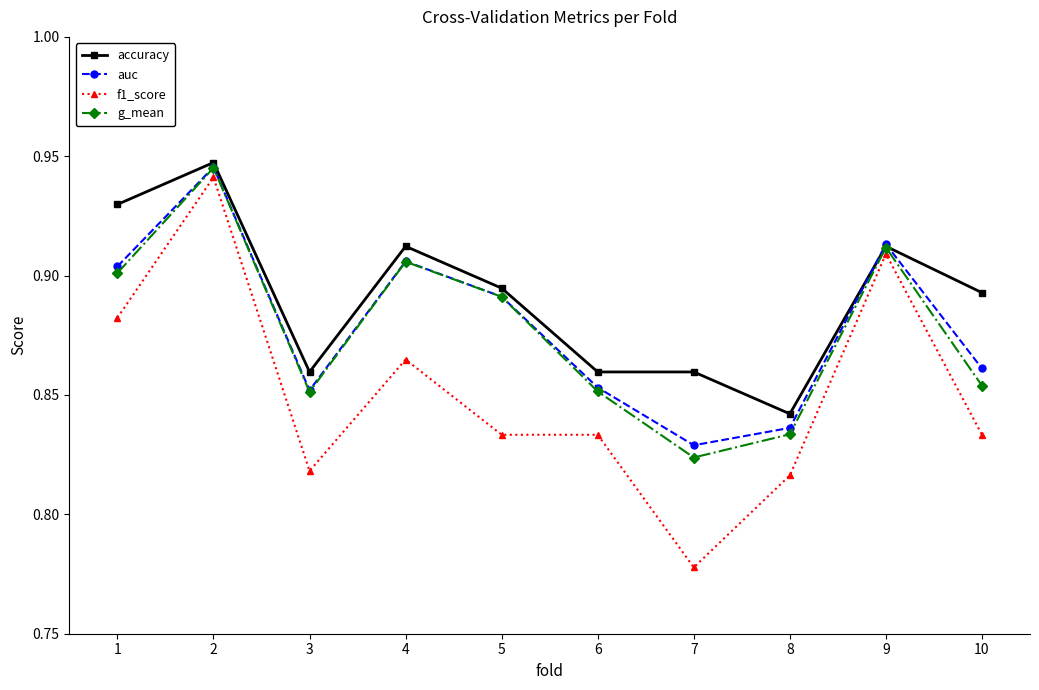

Which series has the largest total across all categories?

accuracy